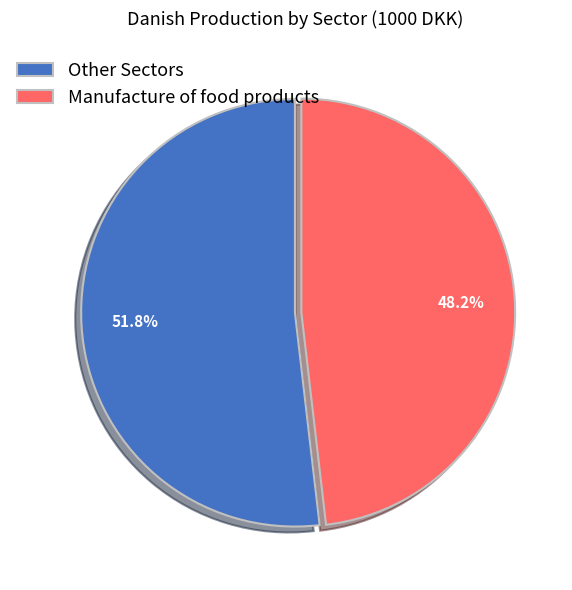

To the nearest percent, what is the difference between the largest and smallest slice percentages?

4%